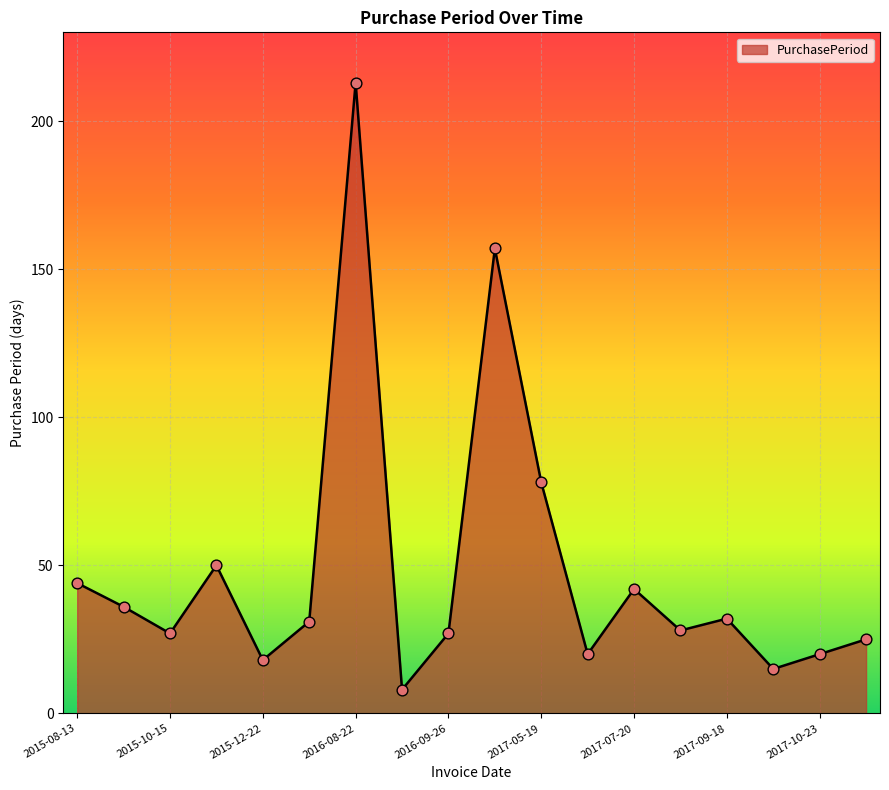

What is the difference between the maximum and minimum values?

205